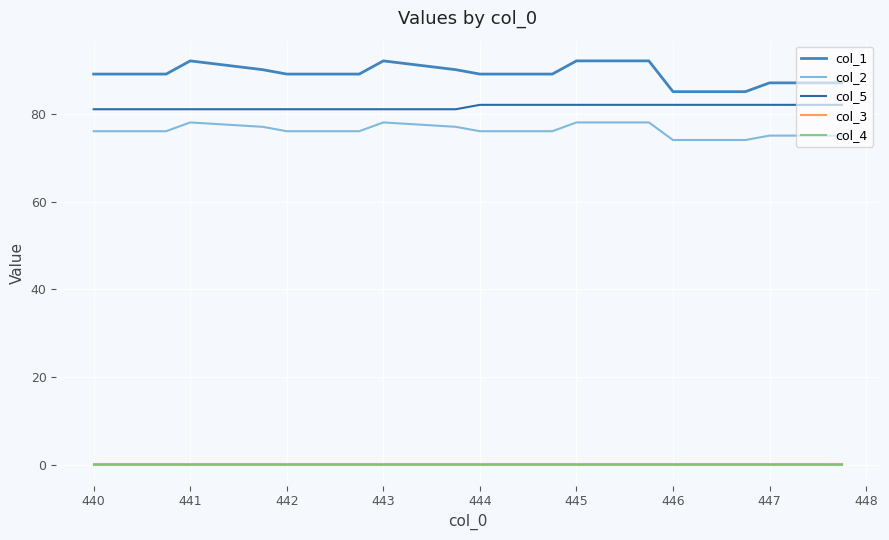

True or false: col_3 and col_1 cross at least once.

False